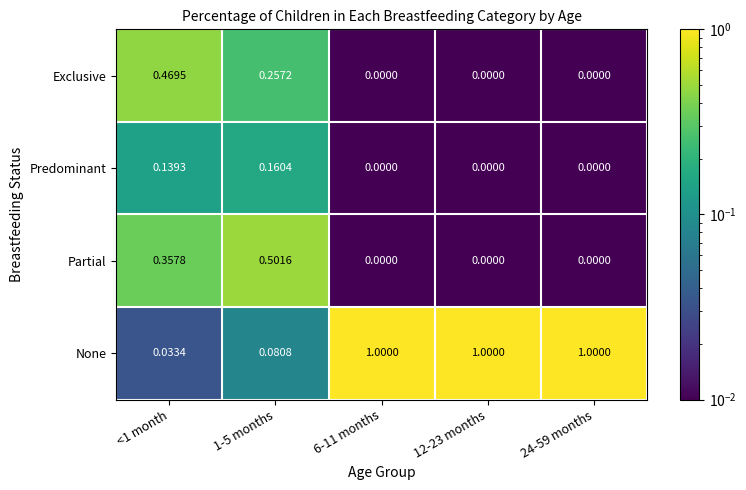

Is the value of Exclusive at <1 month greater than the value of Predominant at 24-59 months?

Yes